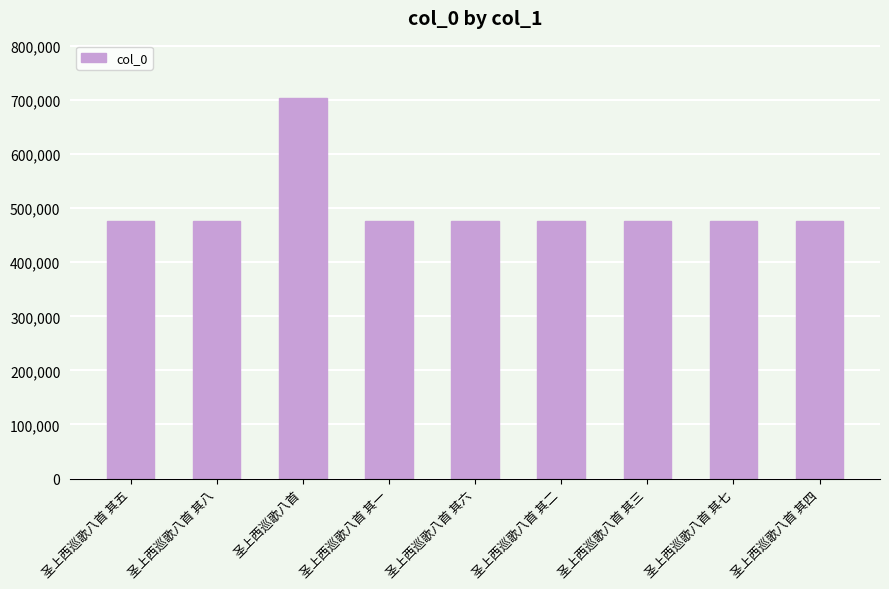

At which category does the chart reach its peak across all series?

圣上西巡歌八首